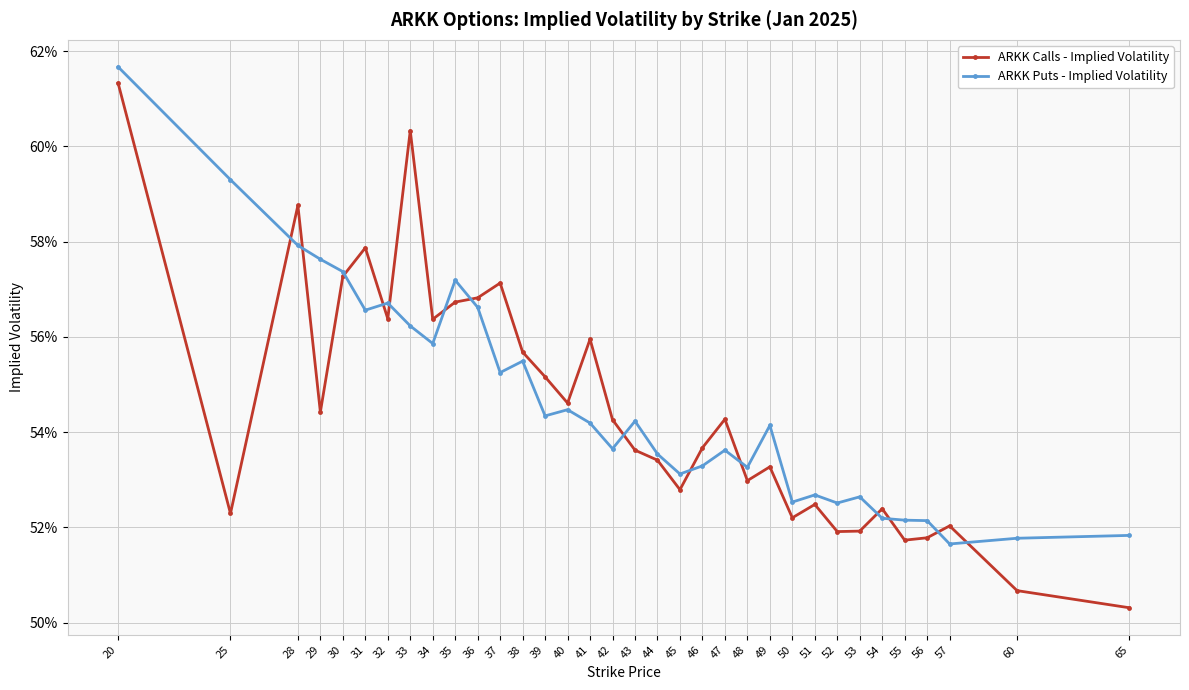

Does the chart display data point markers on the line(s)?

Yes